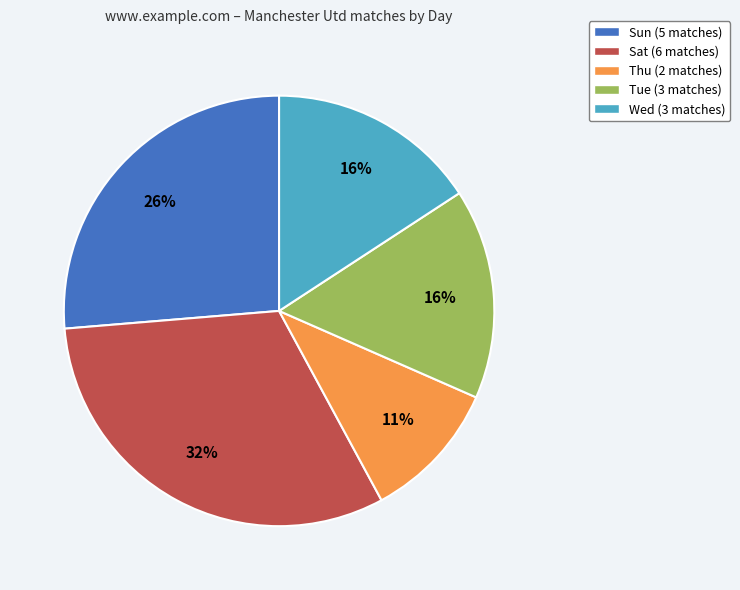

What percentage is the Wed (3 matches) slice, to the nearest percent?

16%